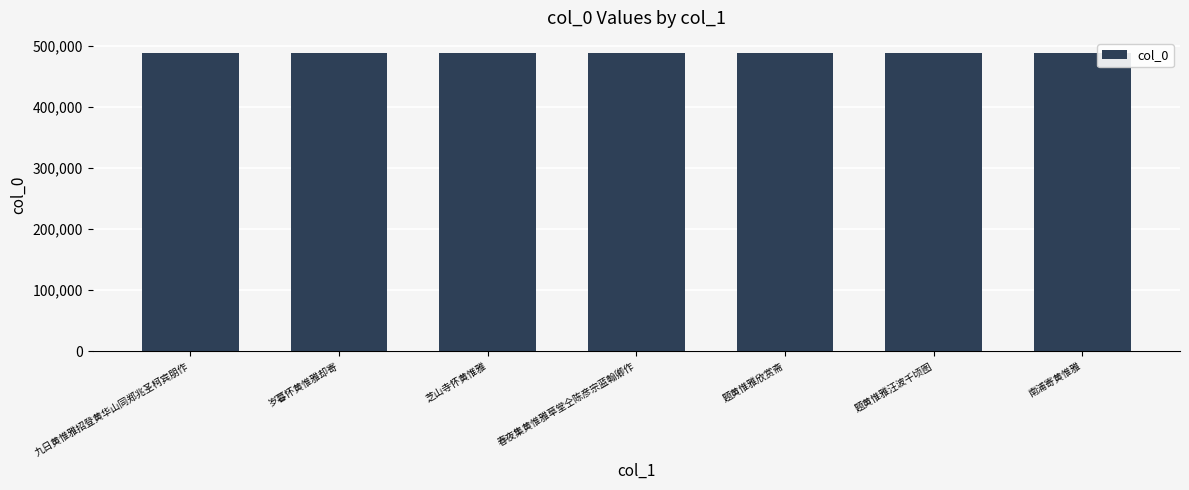

What is the sum of the values at 芝山寺怀黄惟雅 and 岁暮怀黄惟雅却寄?

977552